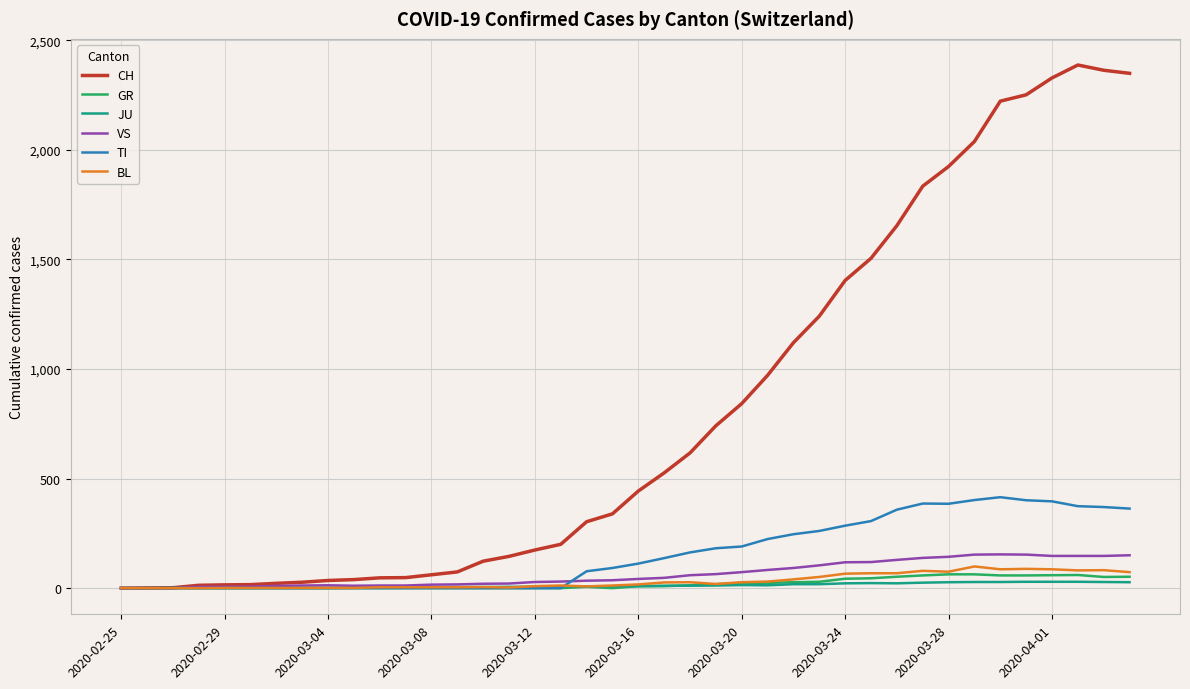

Which series has the widest spread of values?

CH